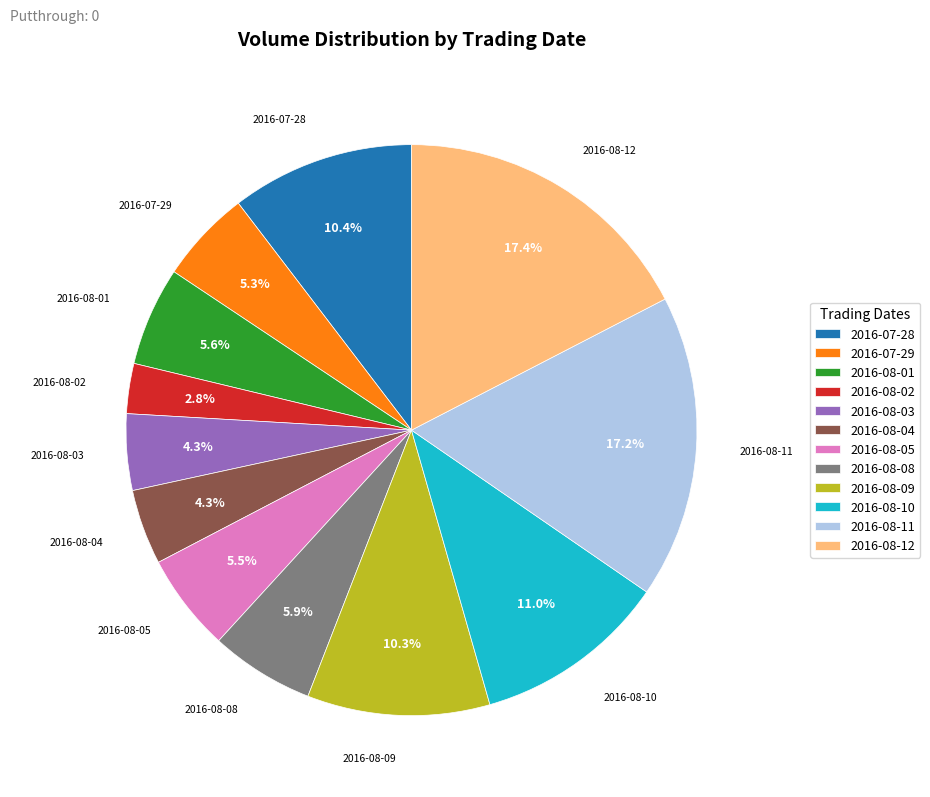

Is 2016-08-04 the majority of the pie?

No